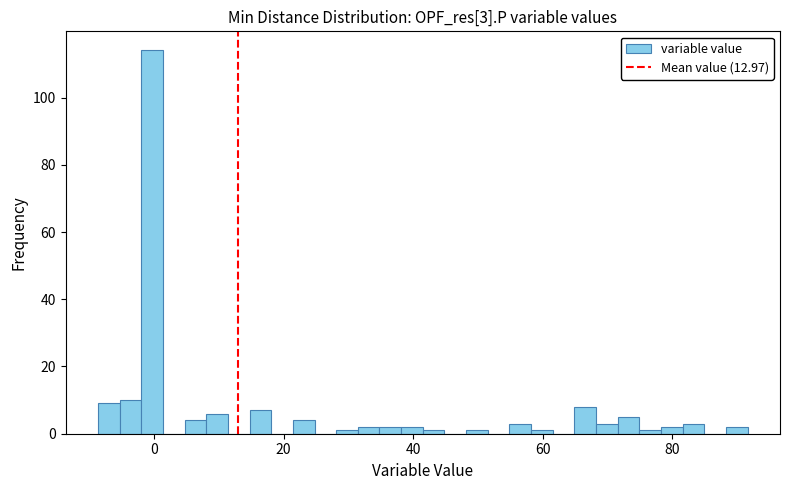

Read against the x-axis, roughly where is the centre of the tallest bar?

0